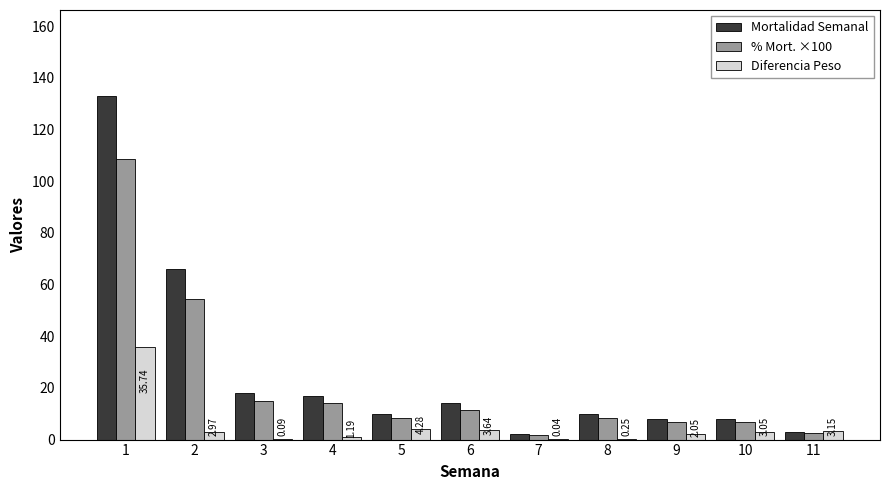

What is the sum of all Mortalidad Semanal values?

289.0